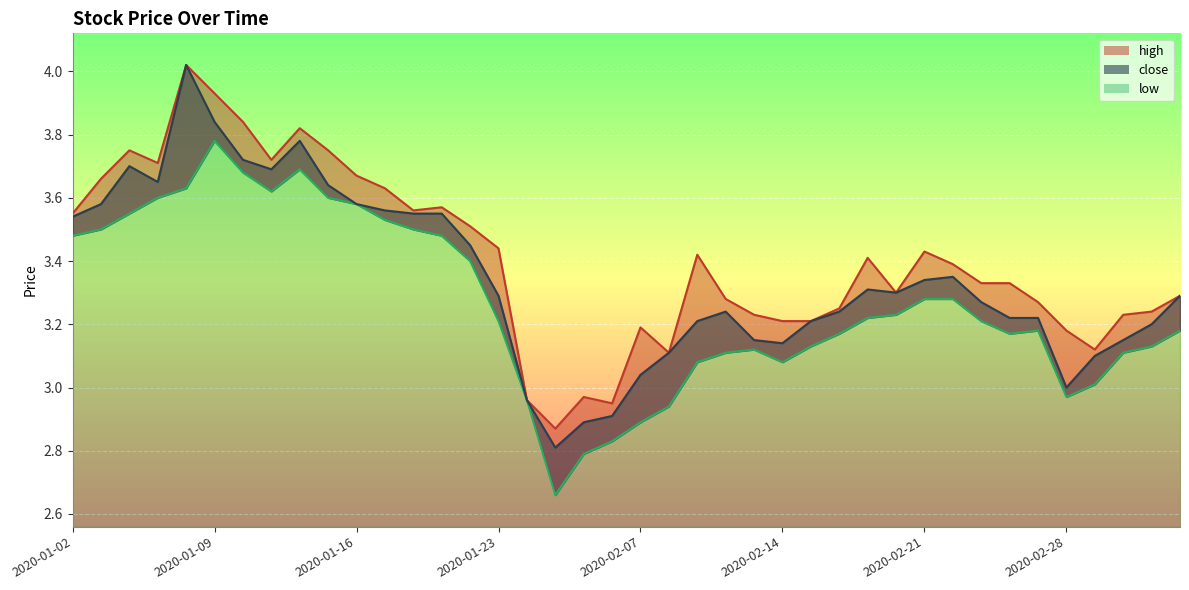

Is it true that close equals 5.5 at 2020-02-26?

False